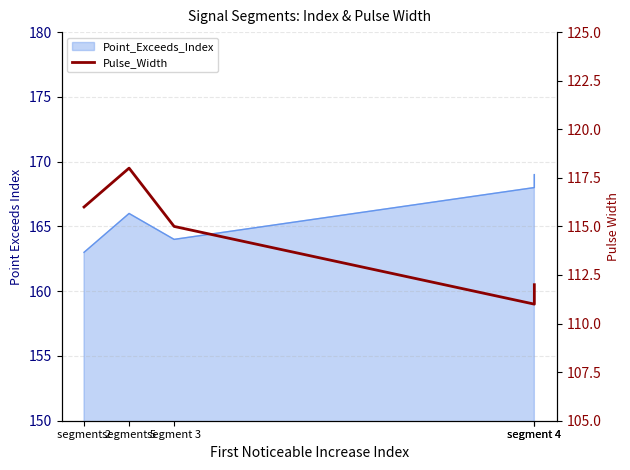

Where does the data first go above 115?

segment 2